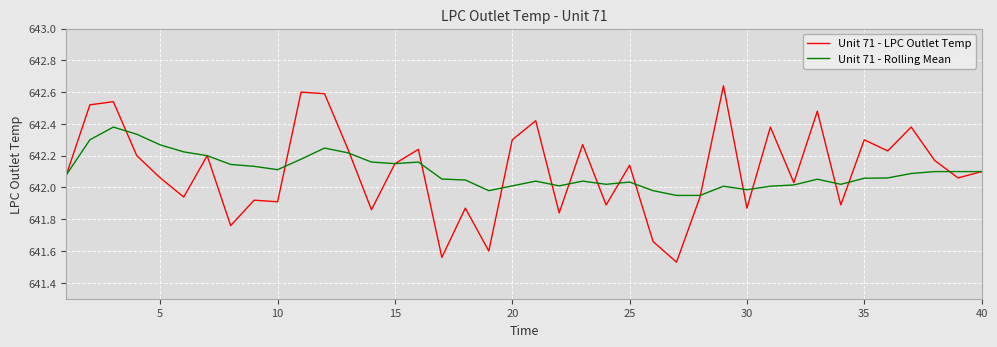

True or false: Unit 71 - Rolling Mean and Unit 71 - LPC Outlet Temp intersect in this chart.

True